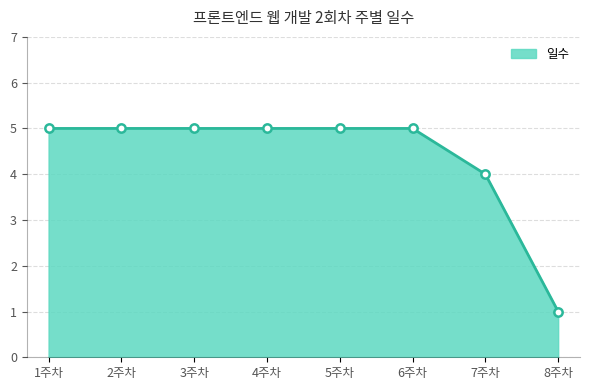

Reading right to left, what are all the values shown in this chart?

1	4	5	5	5	5	5	5